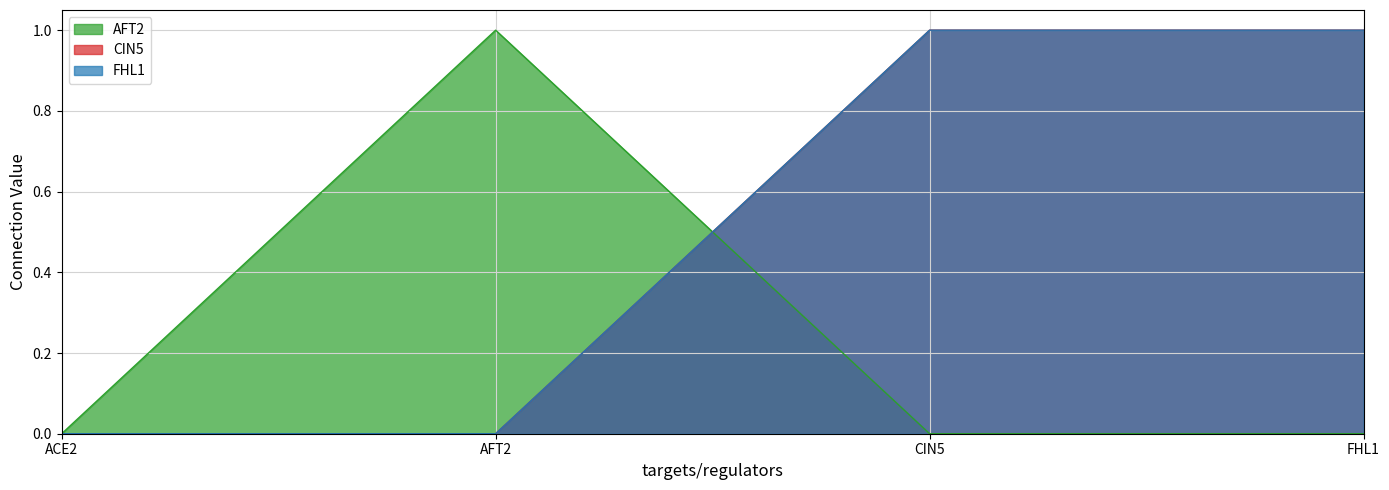

Reading right to left, transcribe all the data shown in this chart.

AFT2: 0	0	1	0
CIN5: 1	1	0	0
FHL1: 1	1	0	0